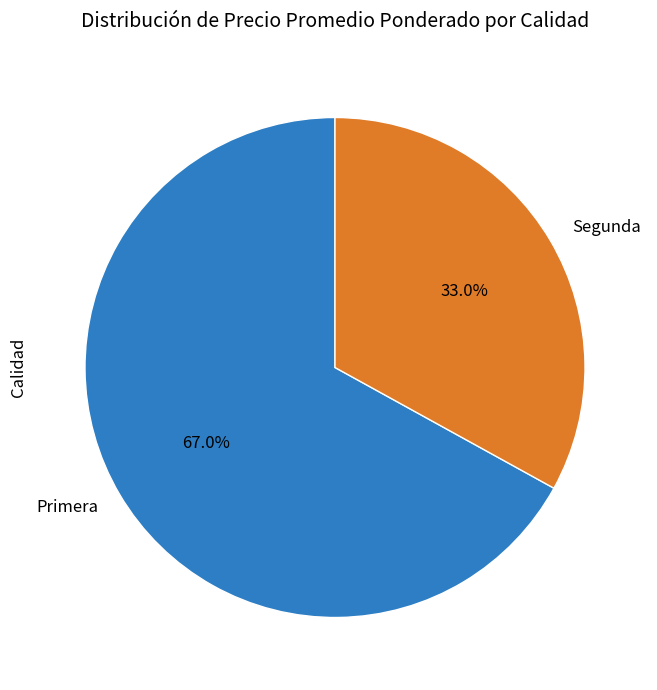

What is the ratio of the value at Segunda to the value at Primera?

0.5